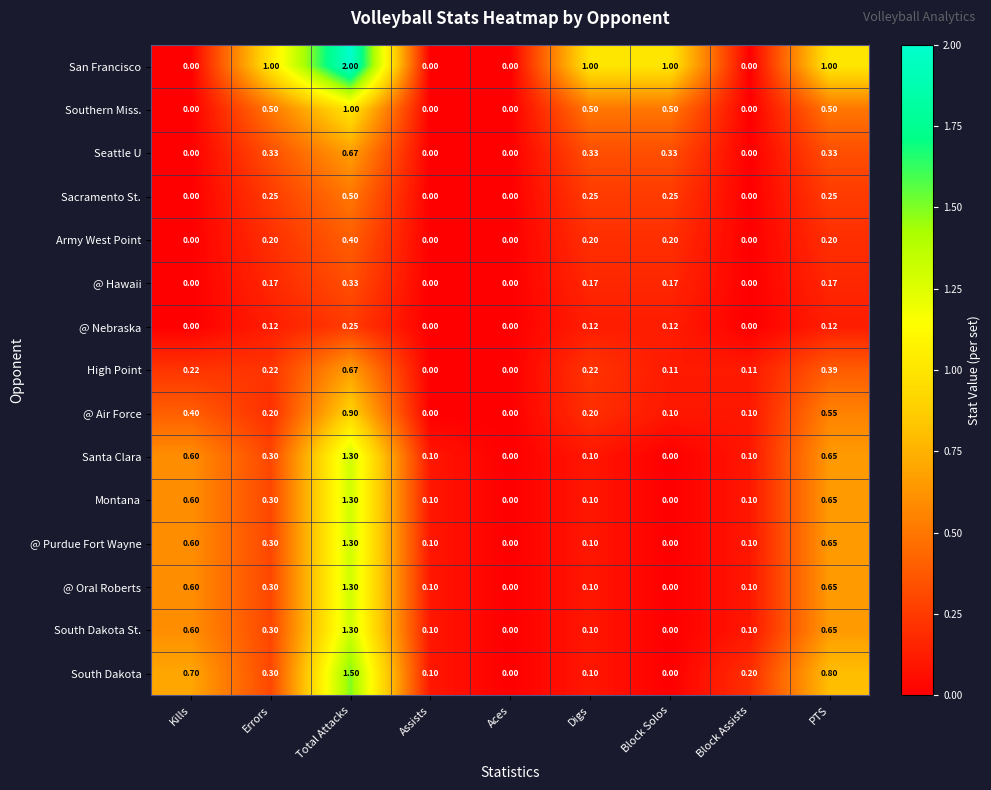

At which label does Army West Point reach its peak?

Total Attacks